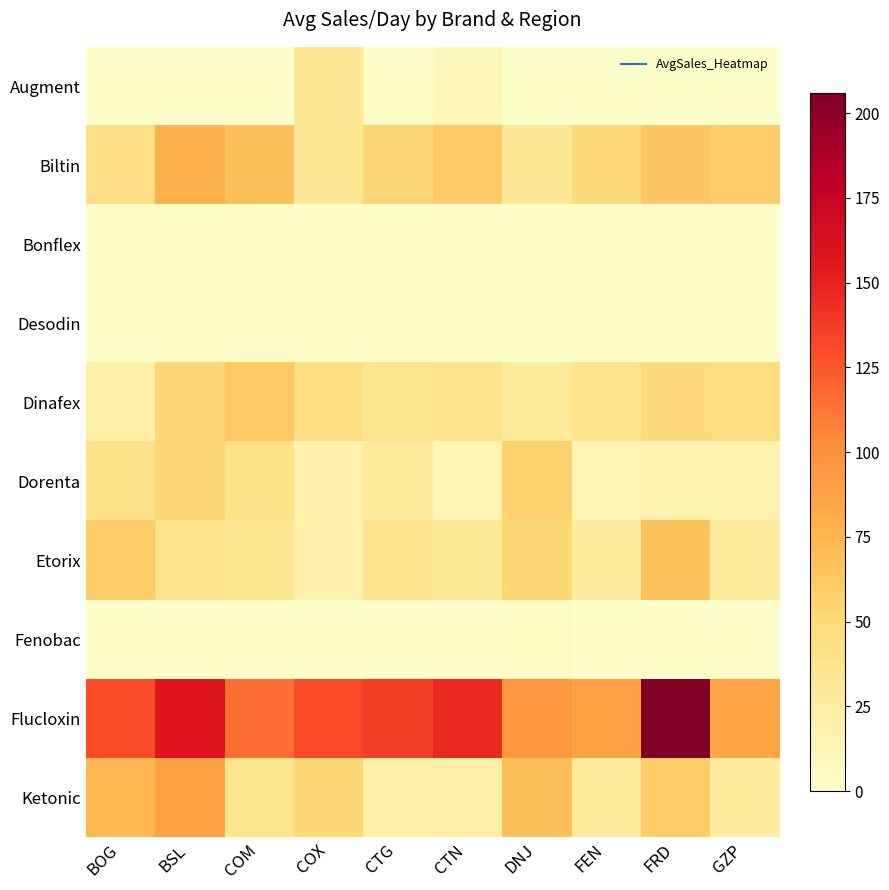

Reading left to right, extract all data points from this chart.

Augment: BOG=0.0	BSL=1.4	COM=0.5	COX=31.6	CTG=2.8	CTN=10.9	DNJ=0.8	FEN=0.2	FRD=0.2	GZP=0.5
Biltin: BOG=42.7	BSL=77.8	COM=67.7	COX=31.5	CTG=53.5	CTN=61.5	DNJ=32.8	FEN=48.7	FRD=62.9	GZP=59.6
Bonflex: BOG=0.0	BSL=0.2	COM=0.0	COX=0.0	CTG=0.1	CTN=0.0	DNJ=0.5	FEN=0.0	FRD=0.1	GZP=0.2
Desodin: BOG=1.0	BSL=2.2	COM=2.5	COX=0.4	CTG=1.2	CTN=0.6	DNJ=1.0	FEN=1.6	FRD=0.5	GZP=0.2
Dinafex: BOG=23.1	BSL=52.7	COM=62.0	COX=44.7	CTG=35.7	CTN=38.4	DNJ=28.5	FEN=37.0	FRD=47.7	GZP=45.7
Dorenta: BOG=40.8	BSL=51.9	COM=40.1	COX=18.6	CTG=26.7	CTN=14.7	DNJ=56.0	FEN=15.1	FRD=16.5	GZP=16.3
Etorix: BOG=59.7	BSL=36.5	COM=35.7	COX=17.9	CTG=36.9	CTN=31.2	DNJ=51.7	FEN=24.7	FRD=67.5	GZP=26.2
Fenobac: BOG=1.8	BSL=1.8	COM=2.2	COX=0.4	CTG=1.8	CTN=1.3	DNJ=4.2	FEN=0.8	FRD=1.5	GZP=0.9
Flucloxin: BOG=129.2	BSL=158.5	COM=115.5	COX=130.7	CTG=136.7	CTN=147.2	DNJ=95.7	FEN=89.1	FRD=205.9	GZP=85.9
Ketonic: BOG=73.3	BSL=87.3	COM=35.2	COX=52.1	CTG=21.0	CTN=22.2	DNJ=68.4	FEN=28.6	FRD=60.0	GZP=24.9